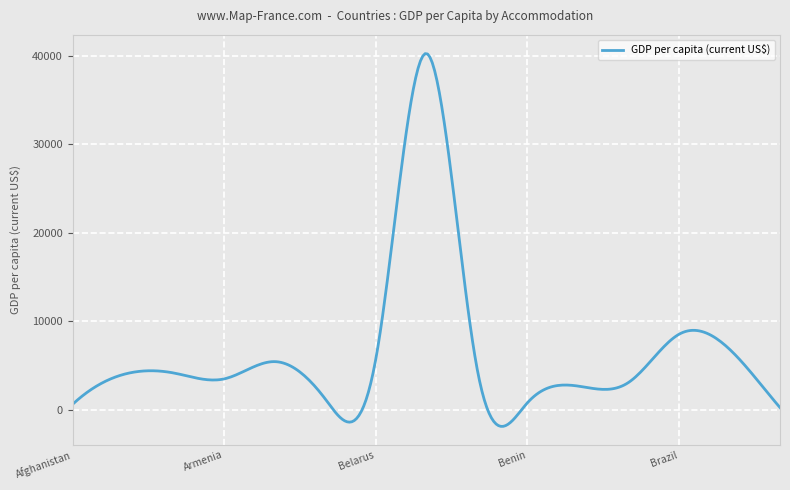

What is the sum of all values?

1974361.5